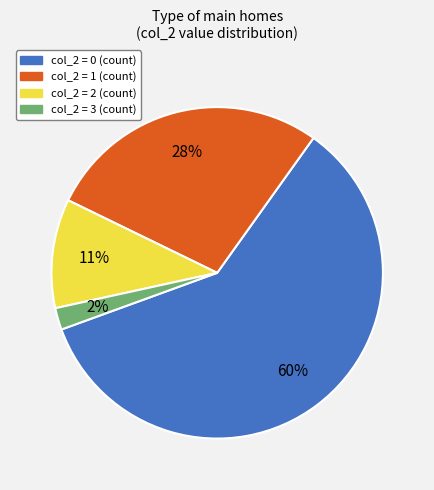

To the nearest percent, what is the average slice percentage?

25%